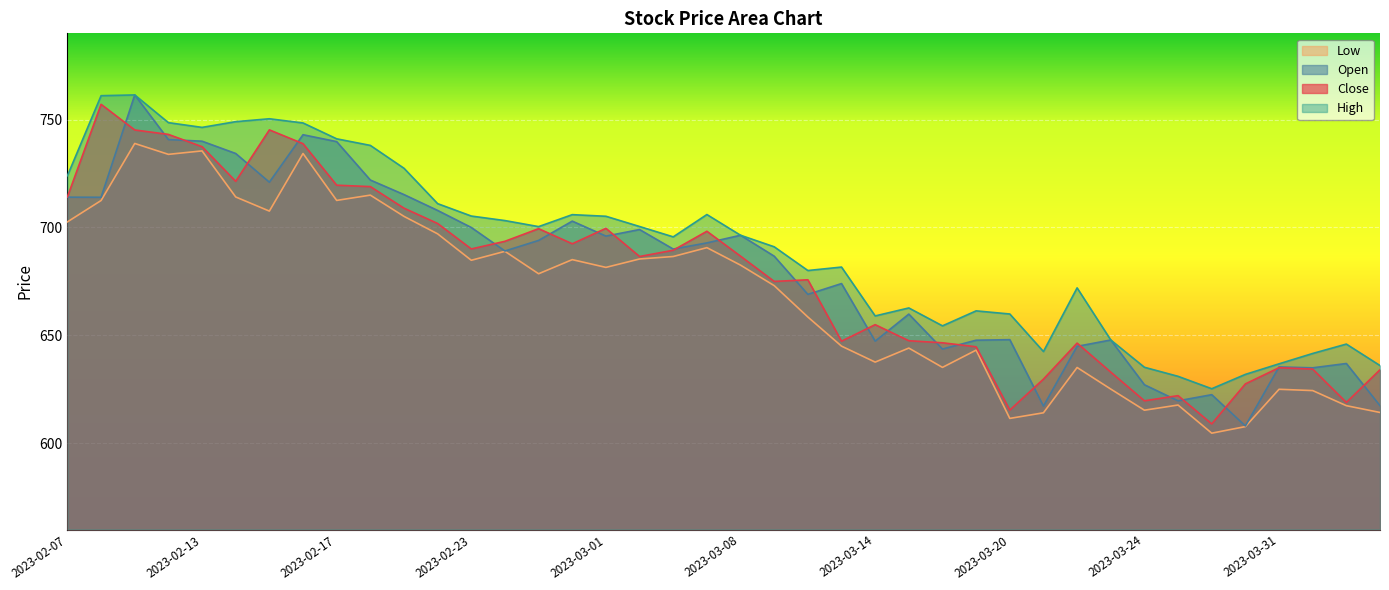

At which label does High reach its minimum?

2023-03-28